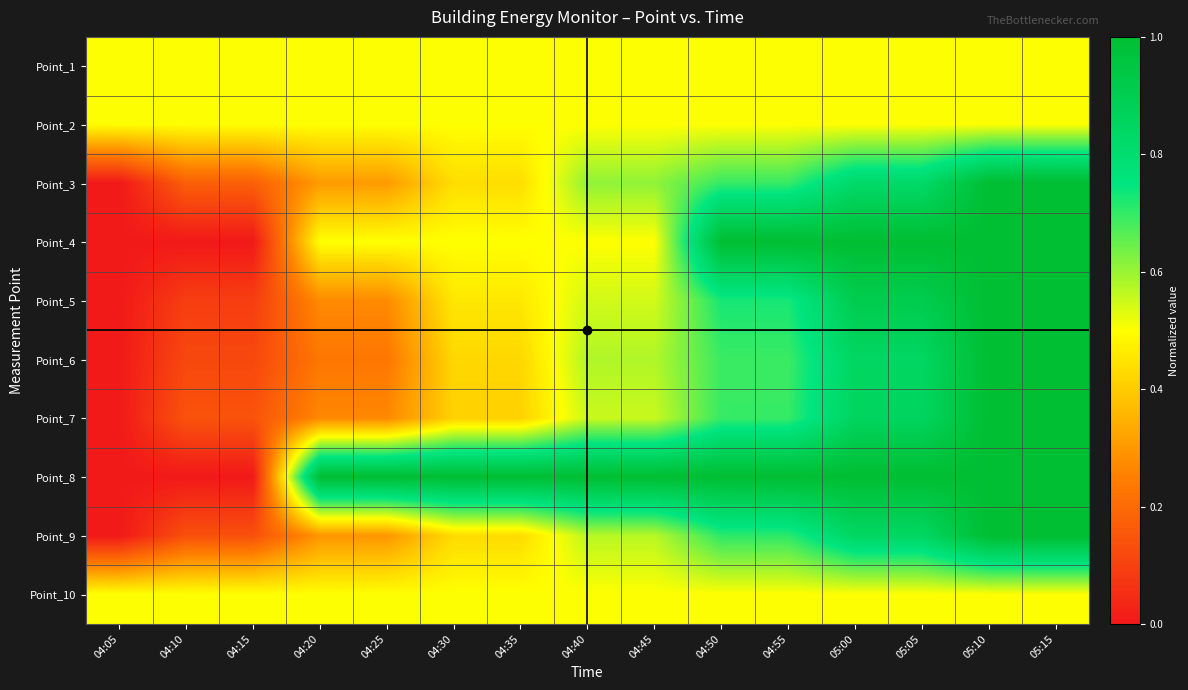

Rank the series by their maximum value, from highest to lowest.

Point_3, Point_4, Point_5, Point_6, Point_7, Point_8, Point_9, Point_1, Point_2, Point_10